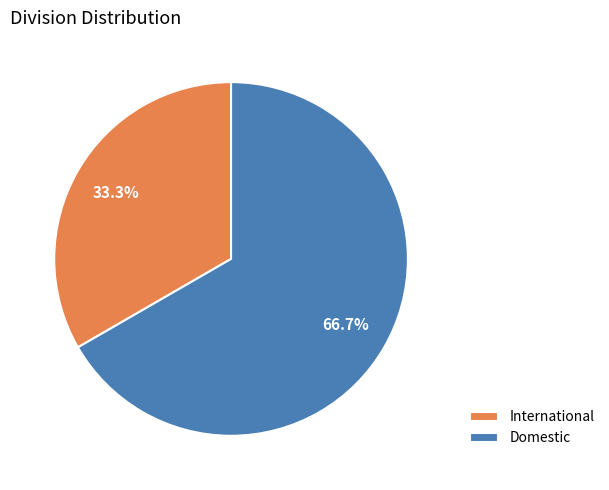

How much of the chart is everything except Domestic?

33.3%